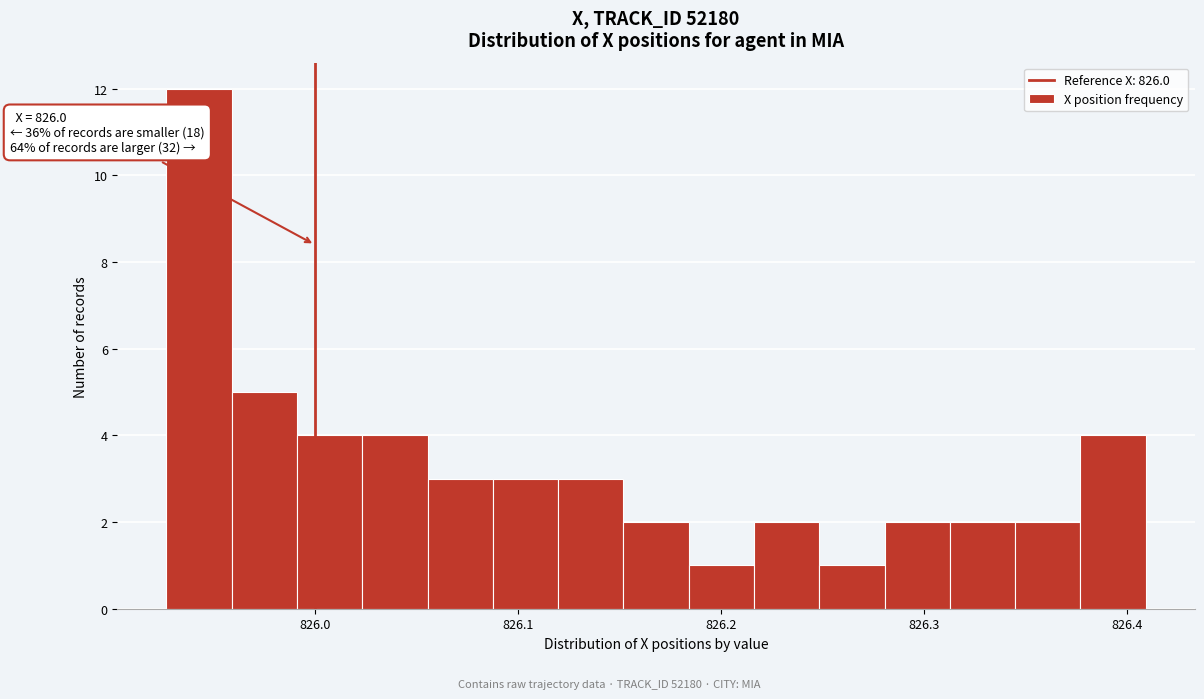

Read against the x-axis, roughly where is the centre of the tallest bar?

825.94